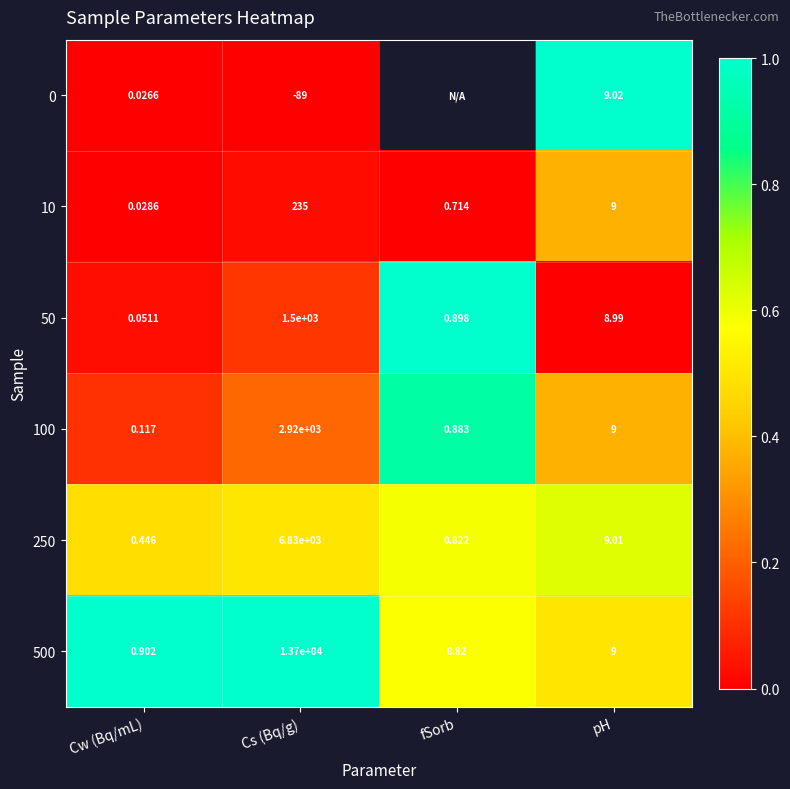

List the labels in order of 10 value, largest first.

Cs (Bq/g), pH, fSorb, Cw (Bq/mL)